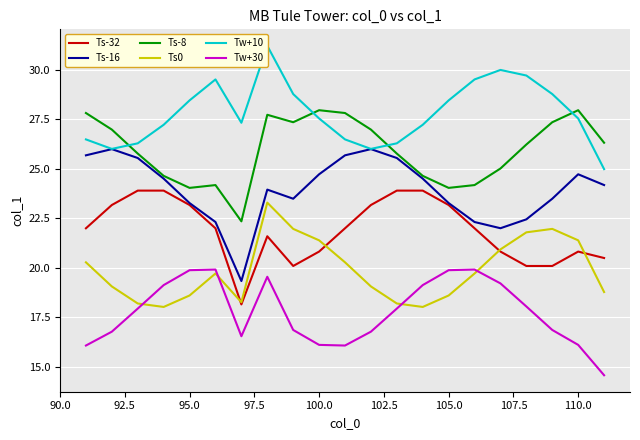

What is the lowest value of the Ts-32 series?

18.2